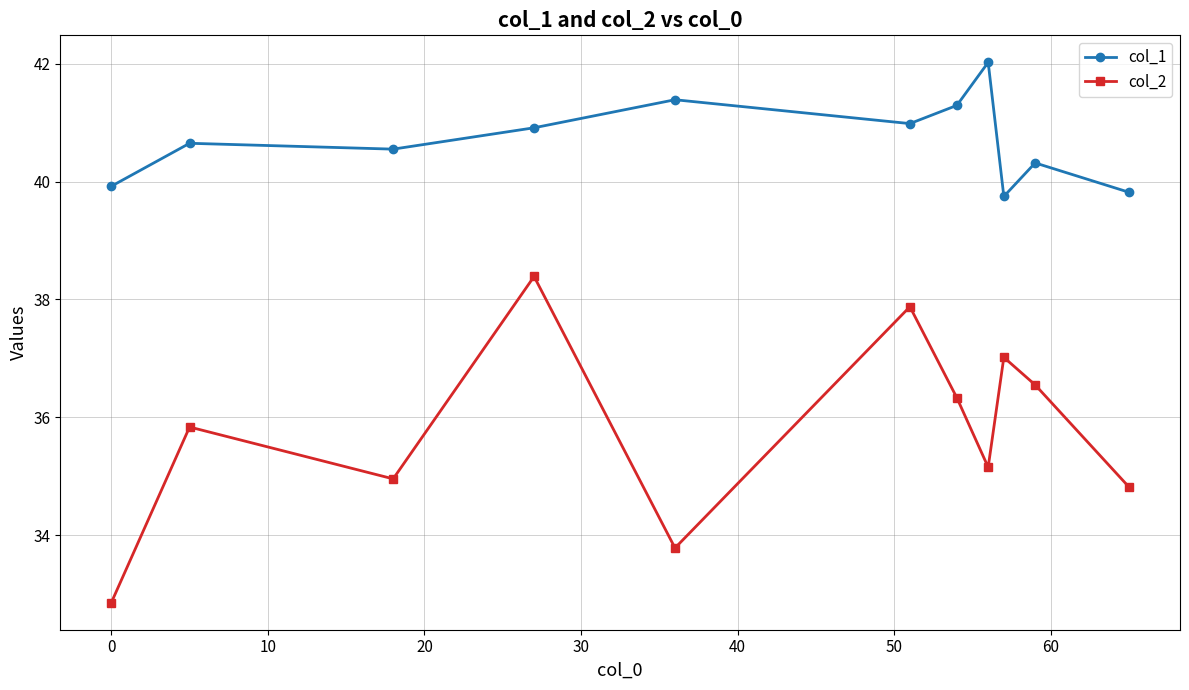

What is the difference between the maximum and minimum values in the col_1 series?

2.3